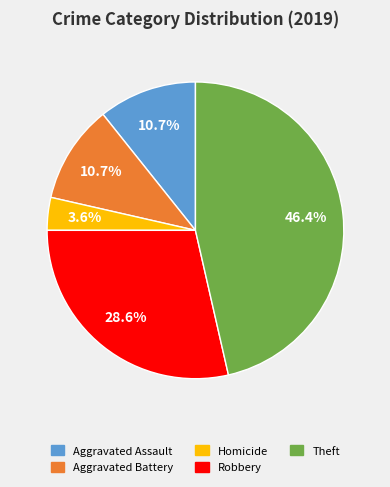

Is there a majority slice in this chart?

No